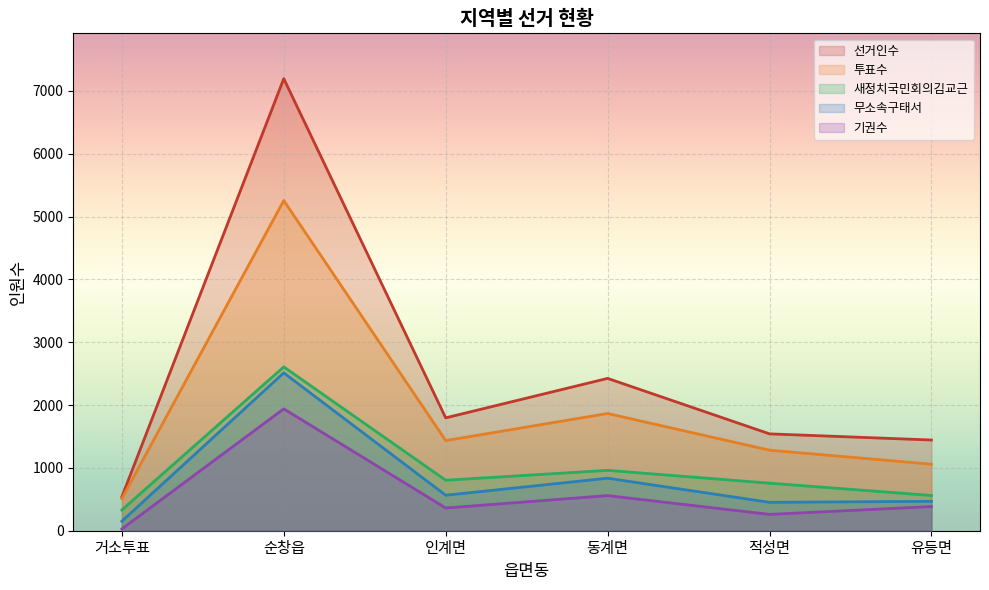

Where is the first local maximum for 새정치국민회의김교근?

순창읍